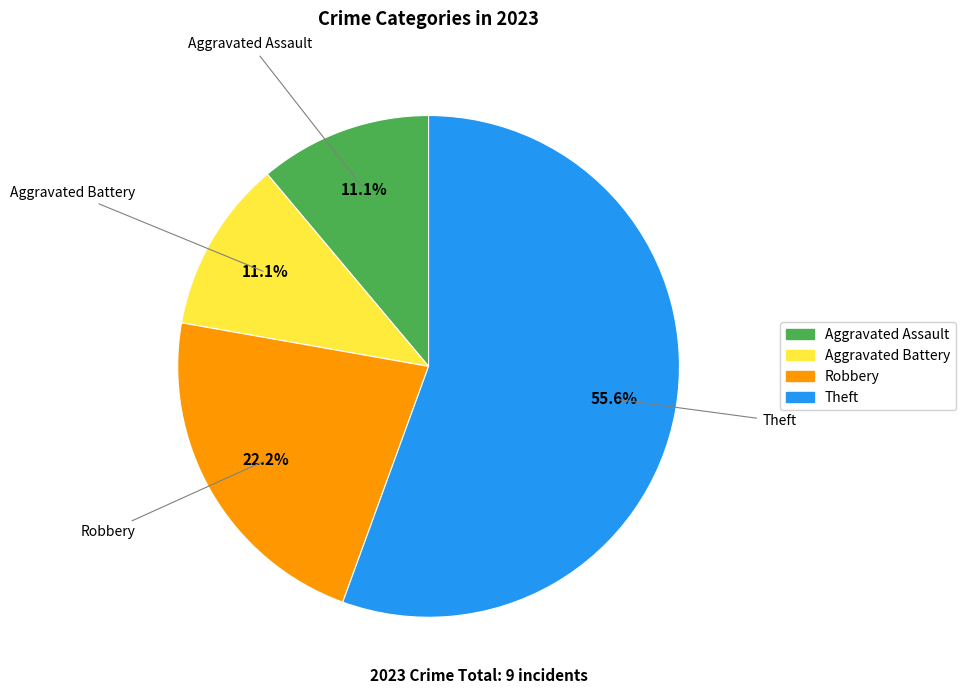

To the nearest percent, what is the combined percentage of Theft and Aggravated Battery?

67%